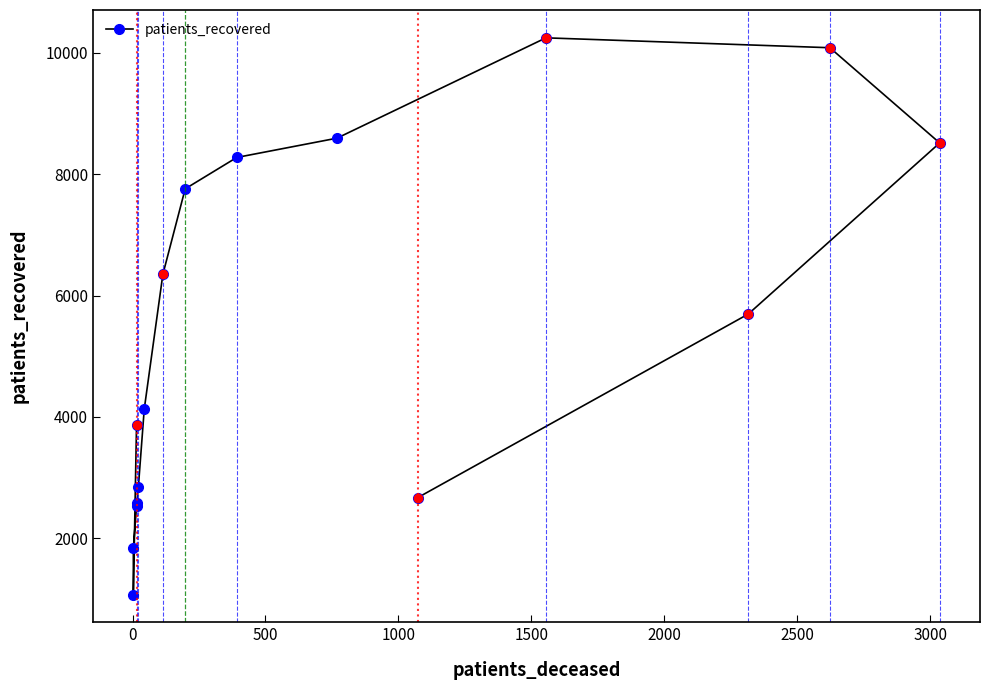

Count the number of categories in the chart.

16